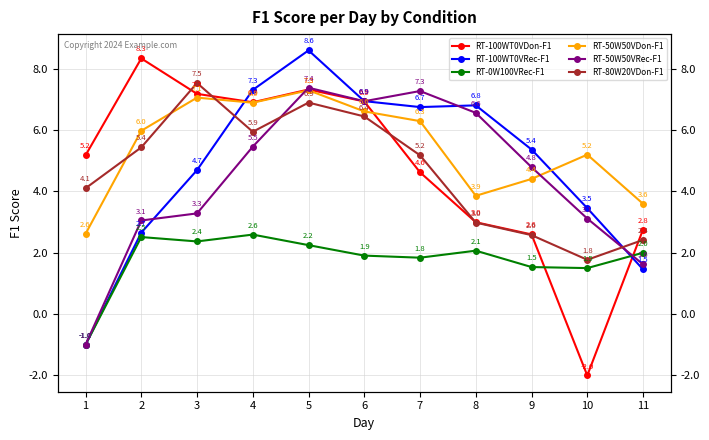

How many positive values does the RT-100WT0VRec-F1 series have?

10